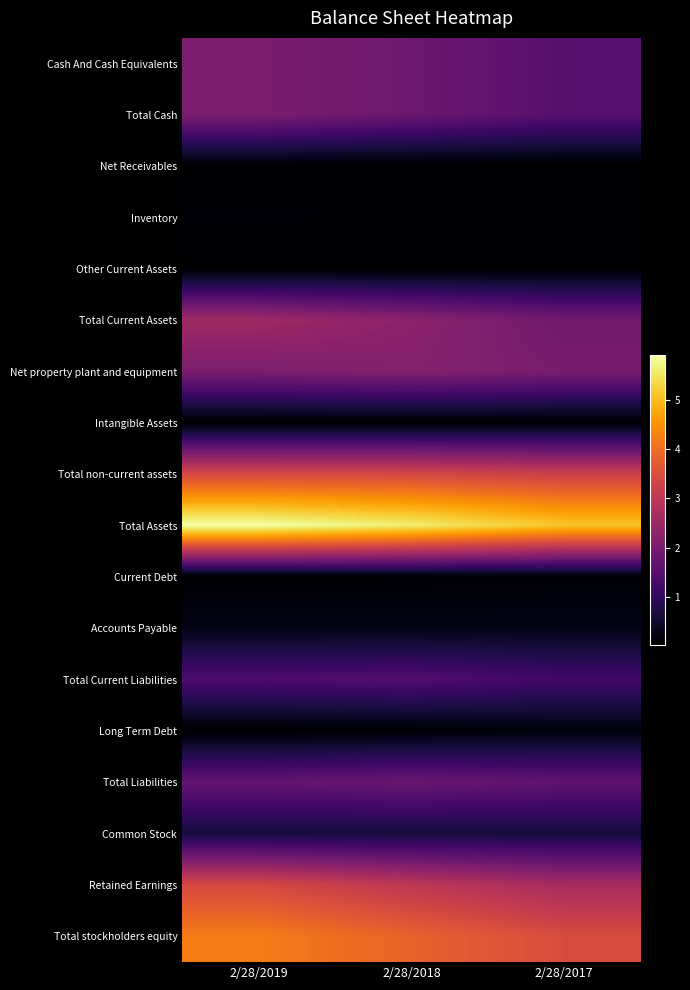

Which label corresponds to the smallest value in the chart?

2/28/2019